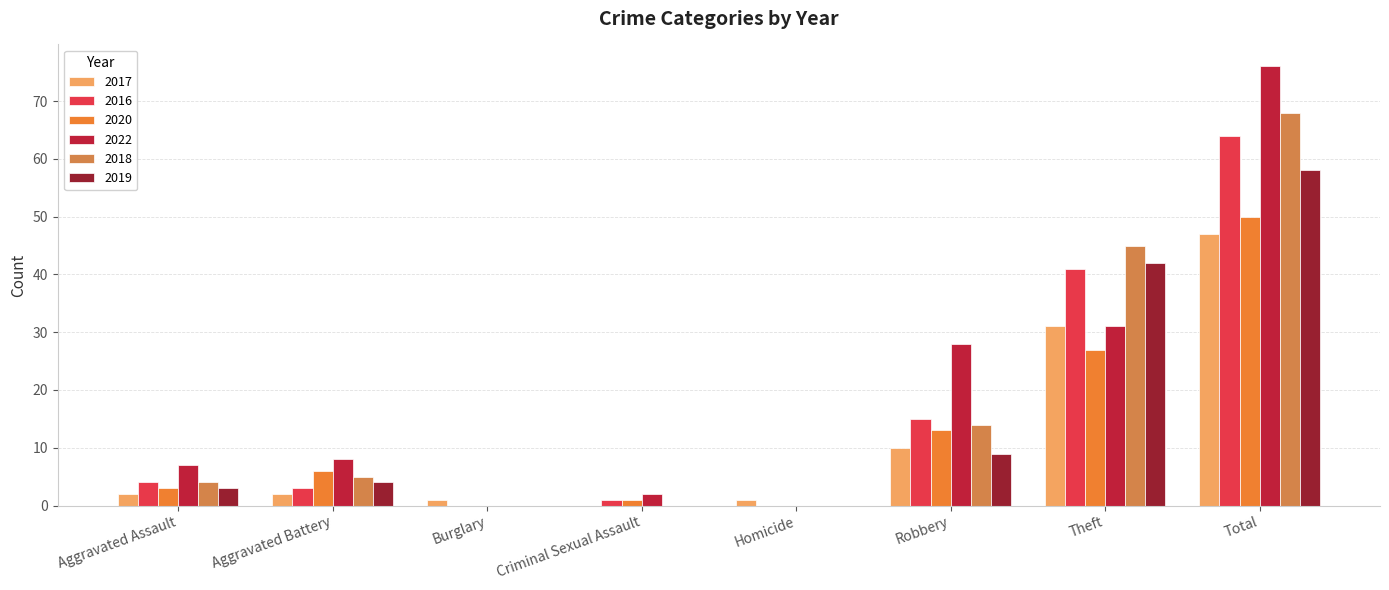

Which series has the largest range (max minus min)?

2022